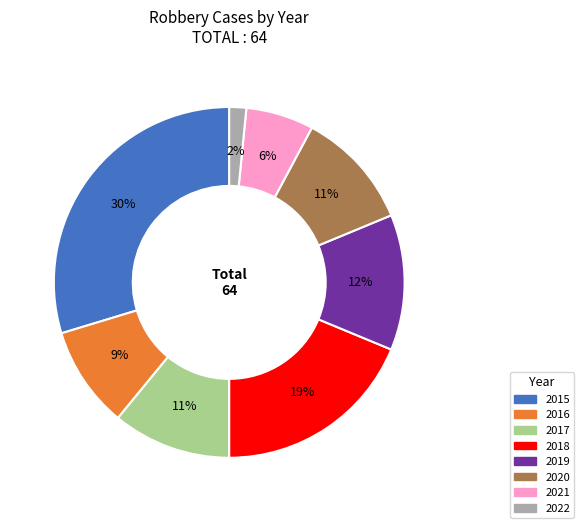

Approximately how many times larger is the value at 2020 compared to 2015?

0.4